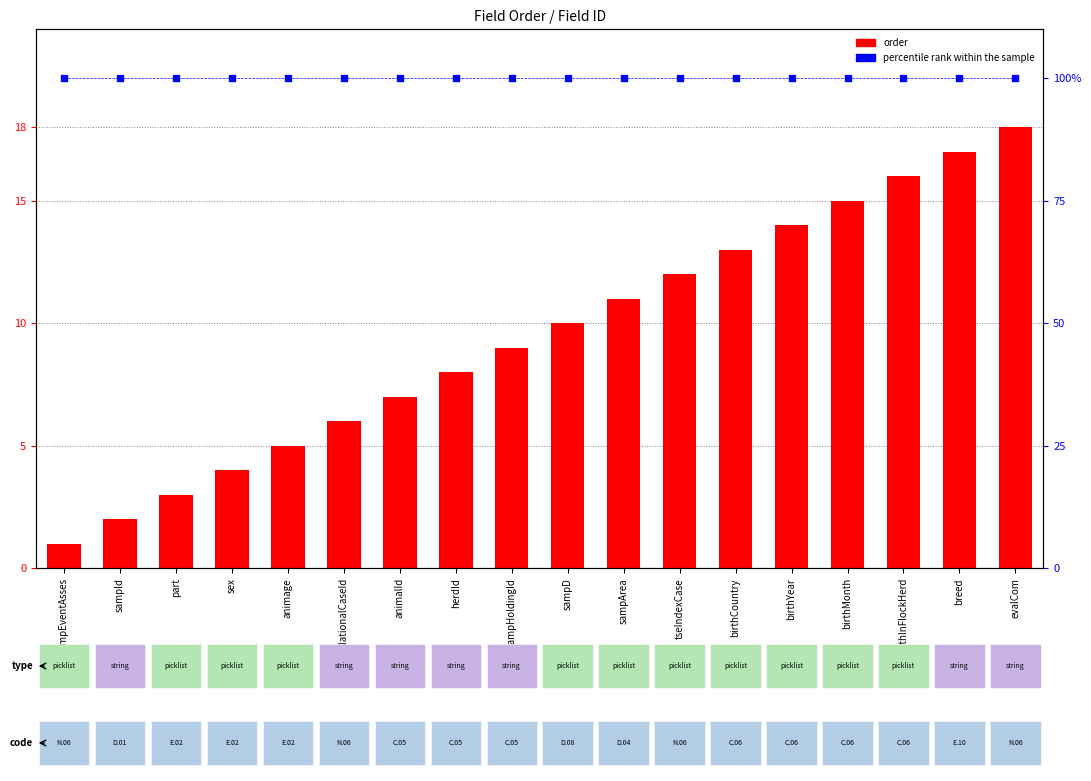

What are all the series names shown in the legend?

order, percentile rank within the sample